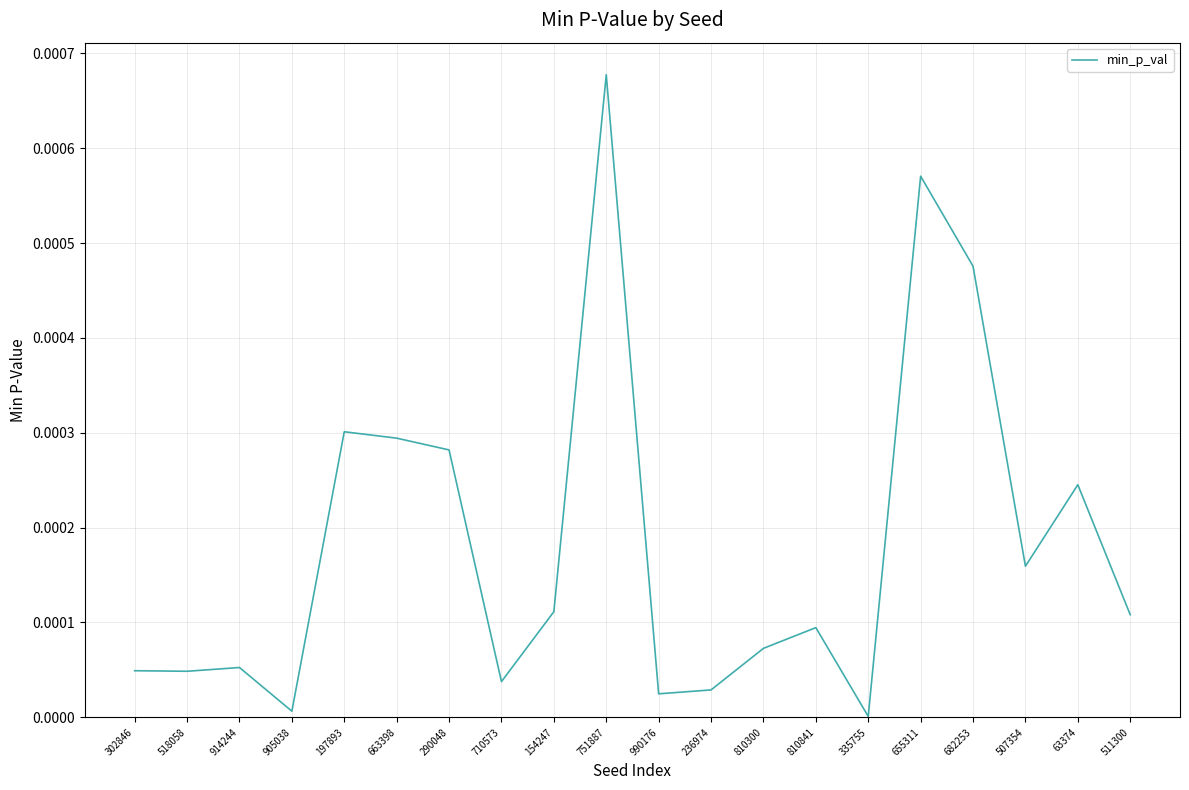

Is it true that the value at 507354 is 0.0?

True